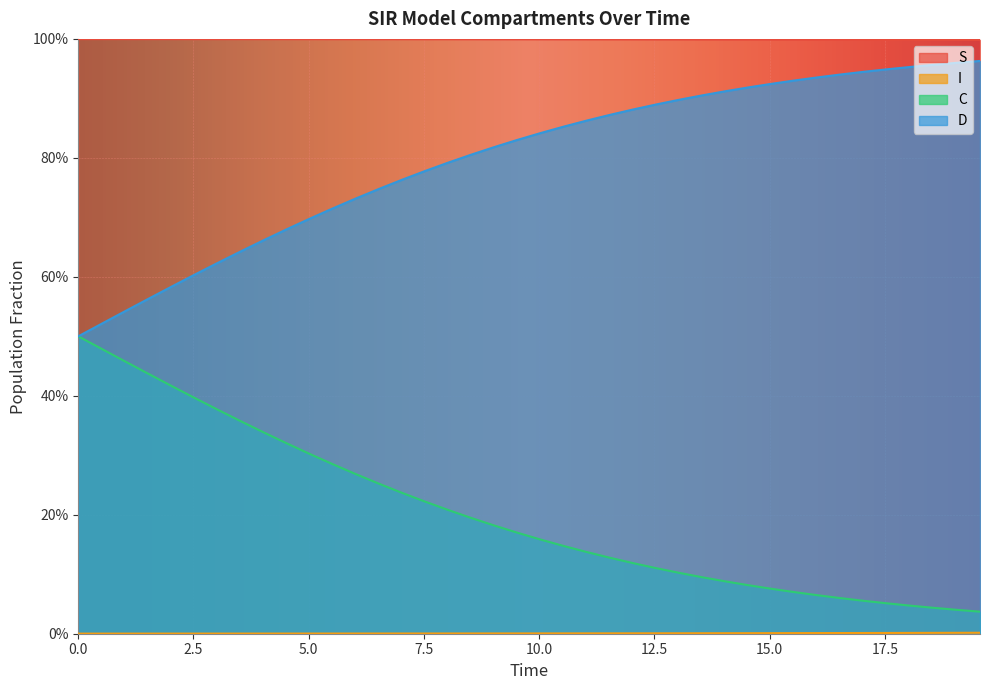

At which category is the sum across all series the highest?

7.5